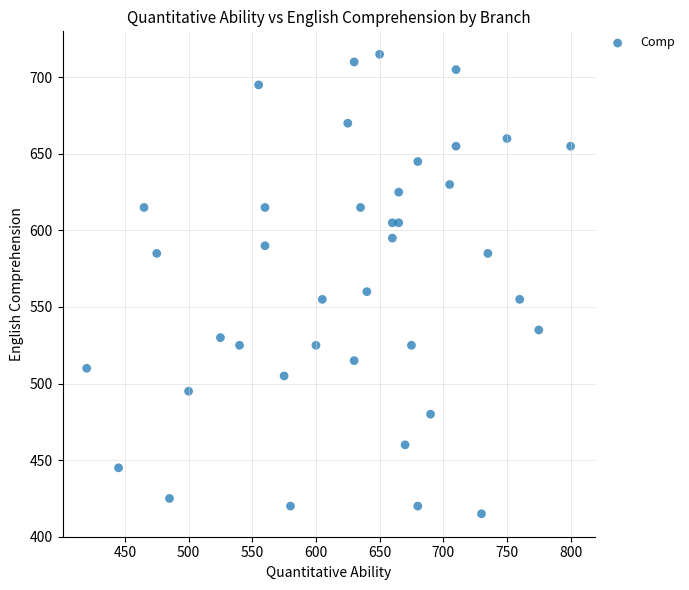

What Y value in the scatter plot is closest to 565?

560